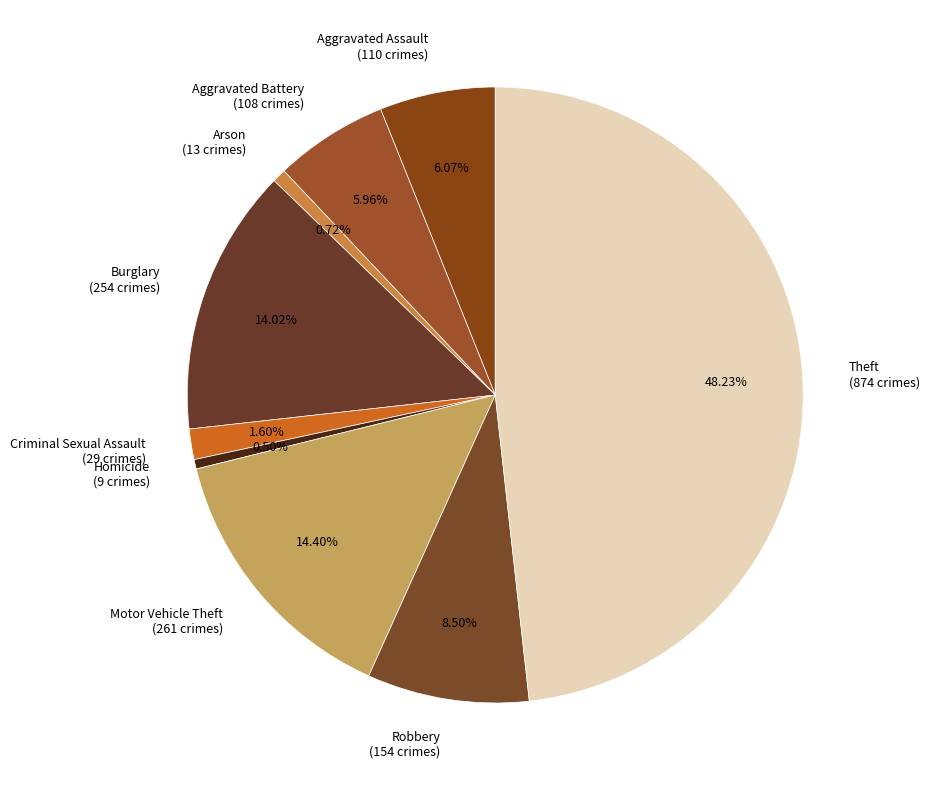

What is the ratio of the value at Aggravated Assault to the value at Arson?

8.5